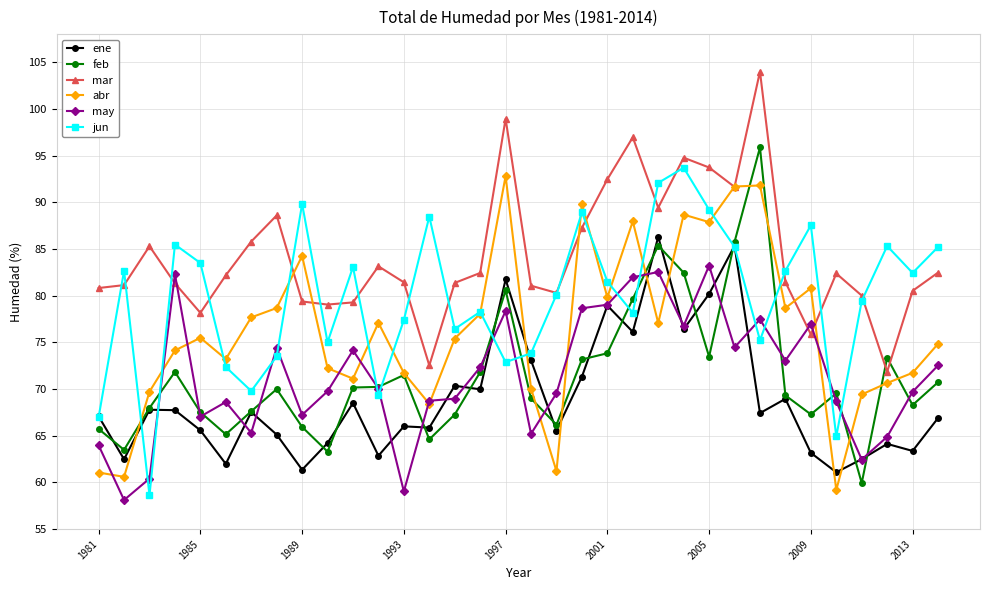

What is the value of the feb point at the 31st from the left?

59.9